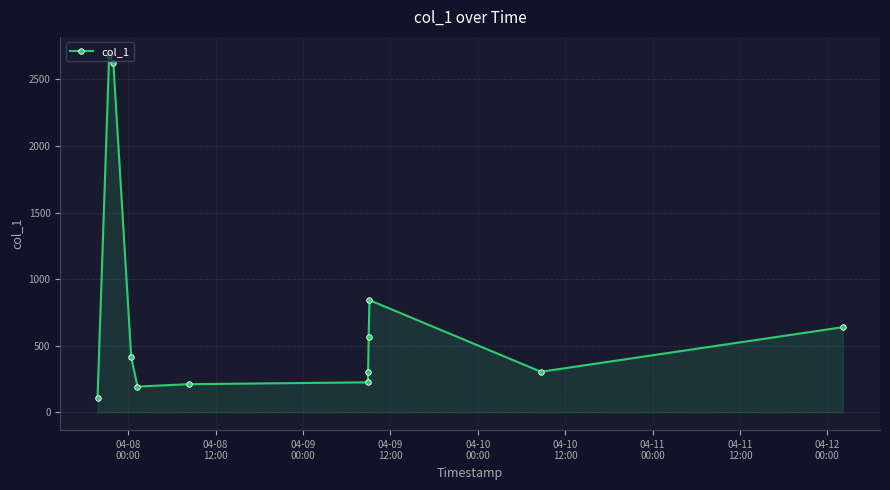

What is the average value?

759.2